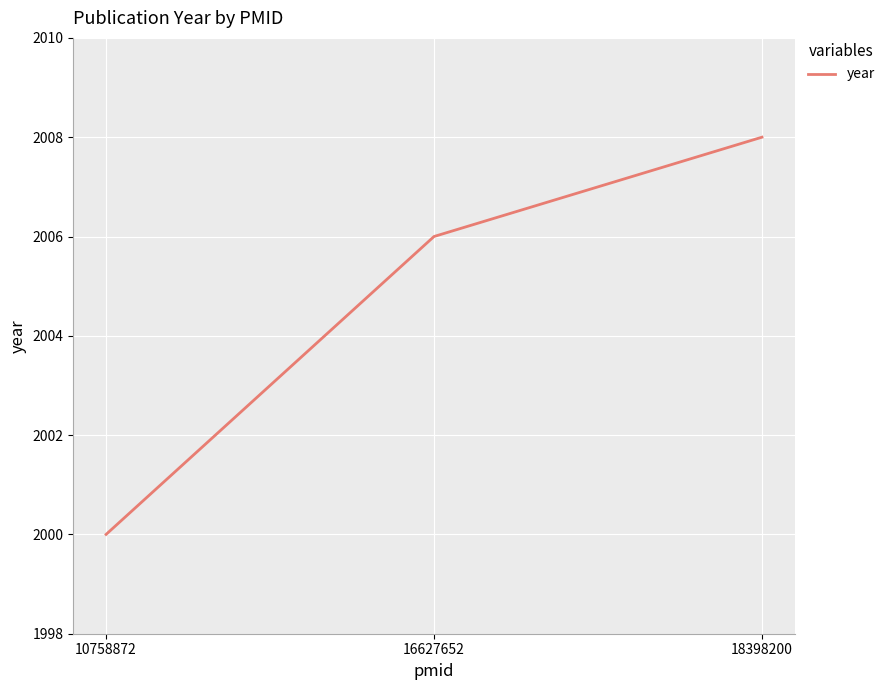

What is the smallest value displayed?

2000